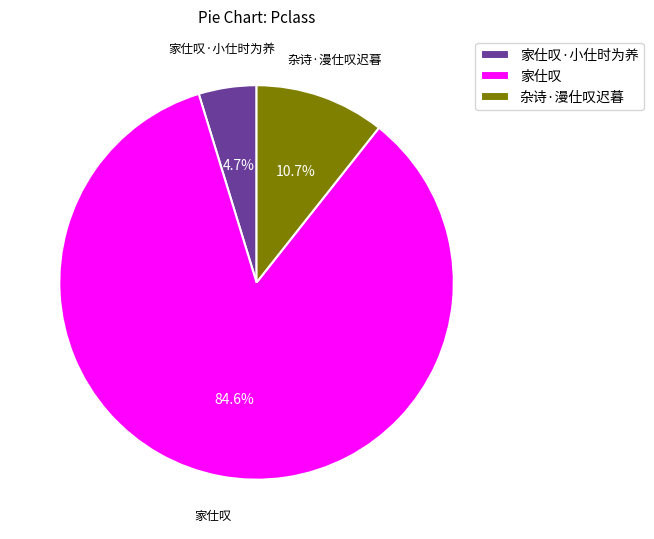

Count the number of slices in the pie.

3